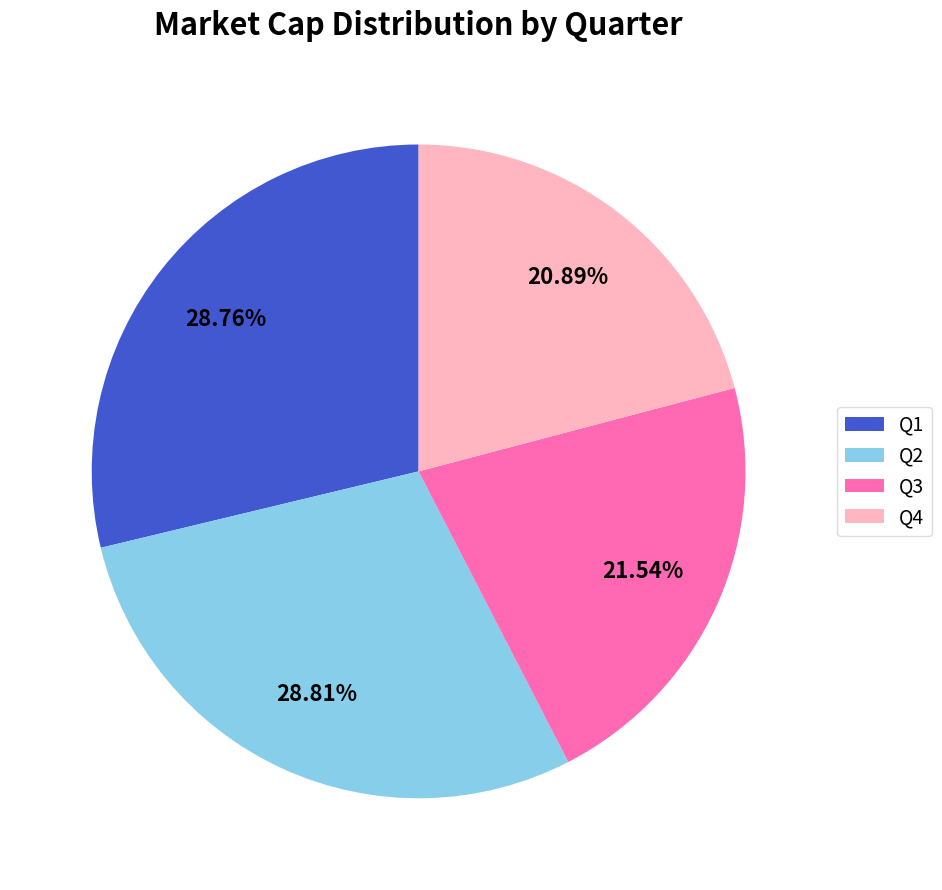

What percentage is the Q4 slice, to the nearest percent?

21%